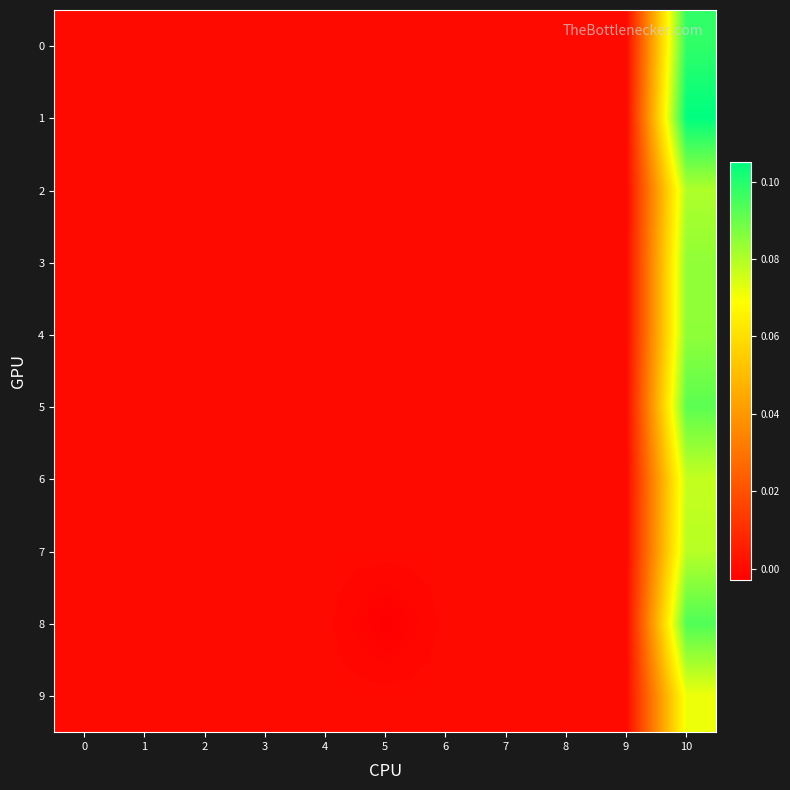

Which category has the lowest value across all series?

5